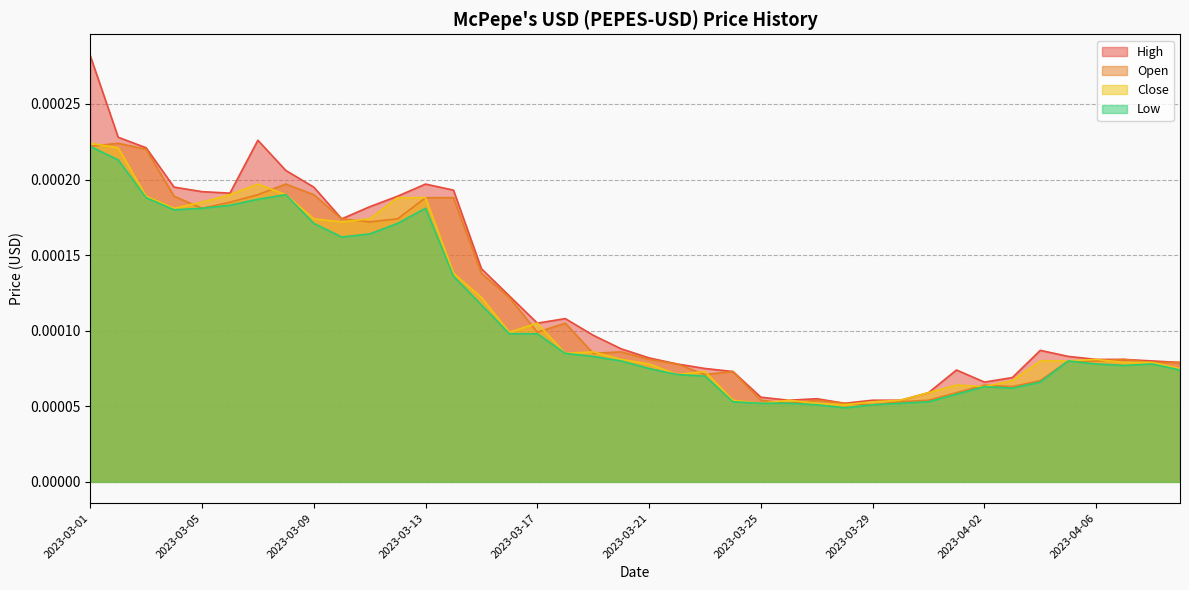

True or false: Open and Low intersect in this chart.

False